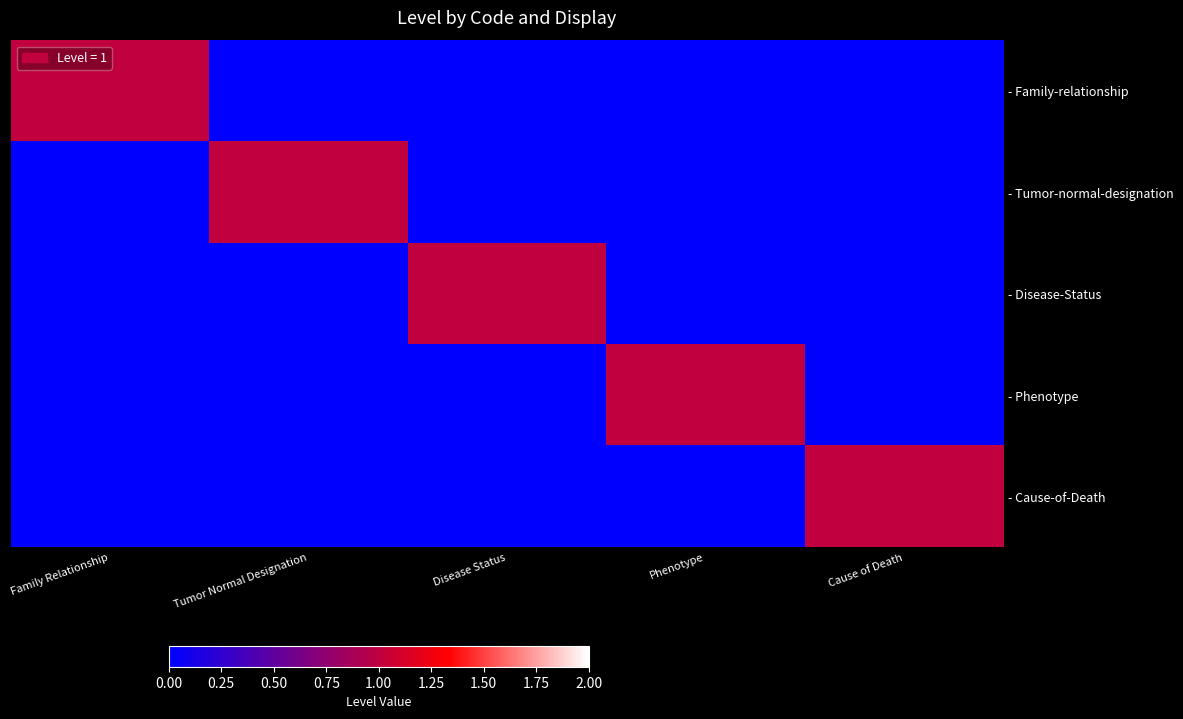

How many categories are shown in the chart?

5